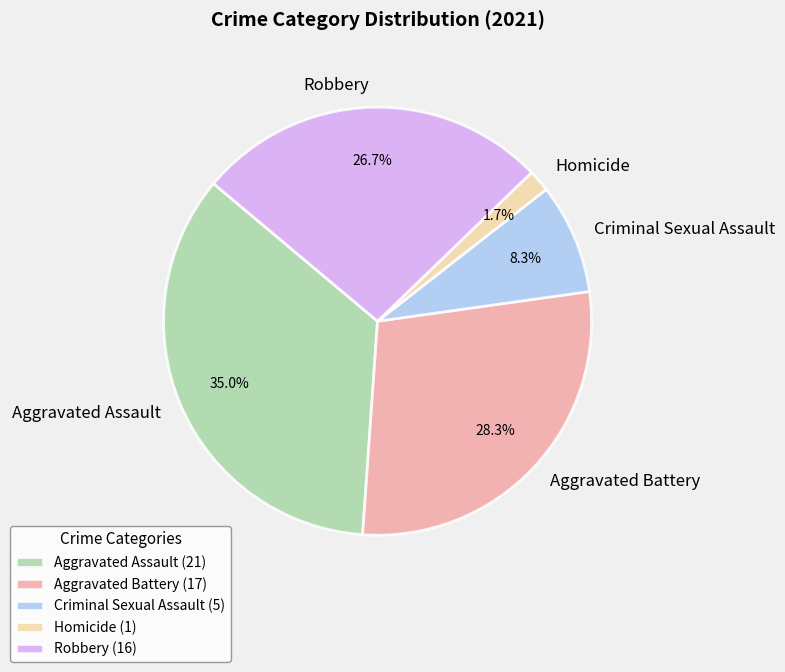

What percentage is NOT represented by Robbery?

73.3%